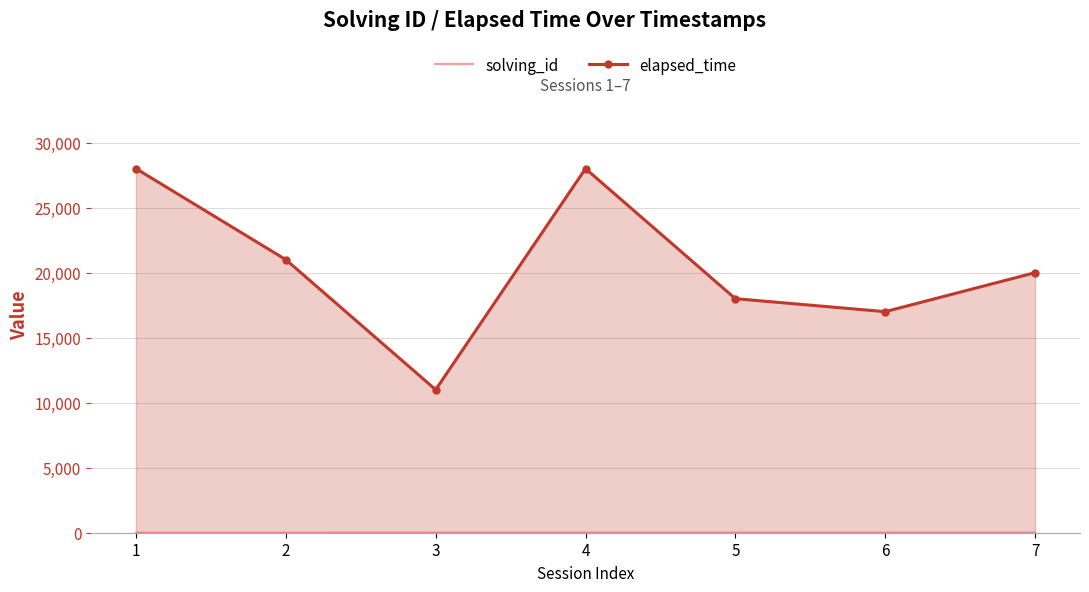

Which category has the lowest value in the elapsed_time series?

3